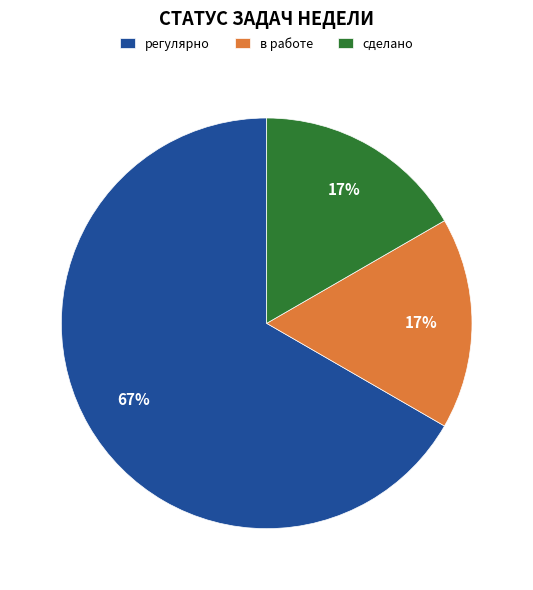

Which category has the biggest portion of the pie?

регулярно